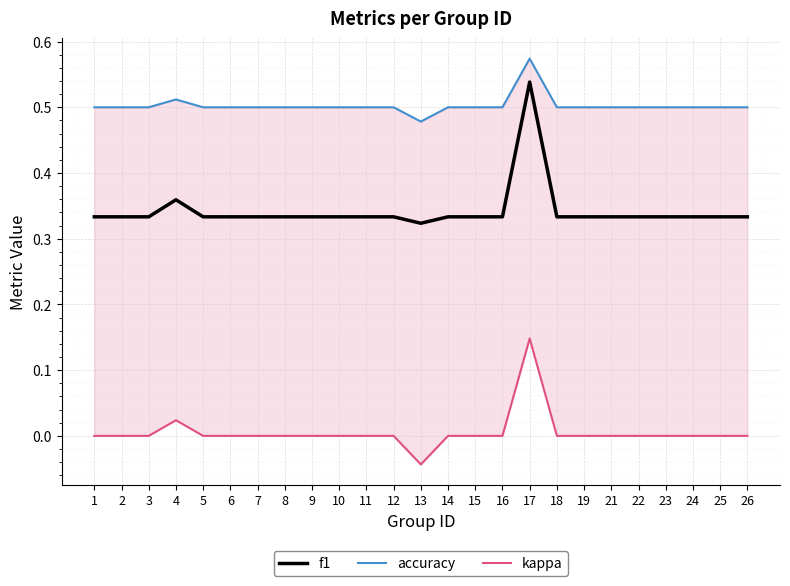

Where is the first local maximum for accuracy?

4